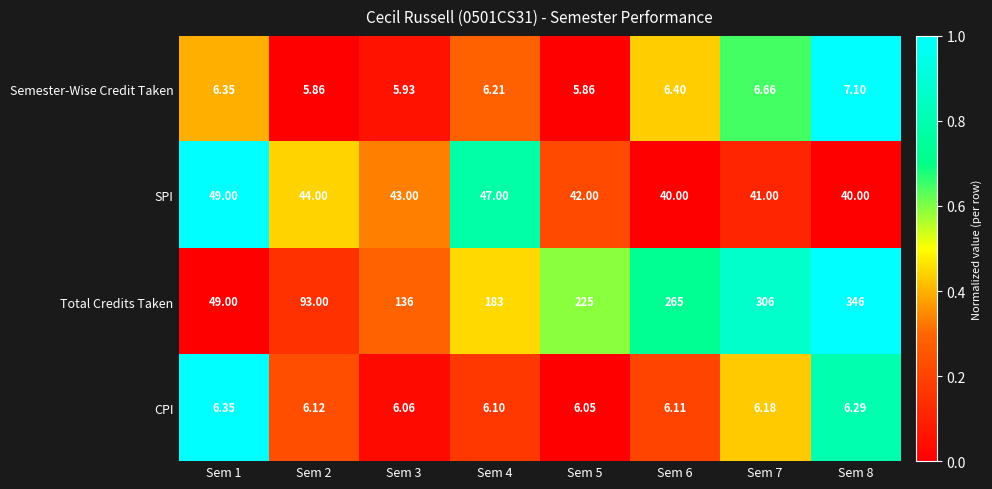

Which series has the largest range (max minus min)?

Total Credits Taken